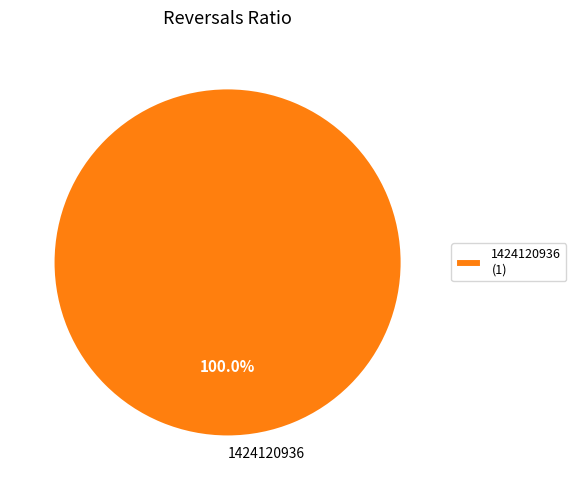

Count the number of slices in the pie.

1